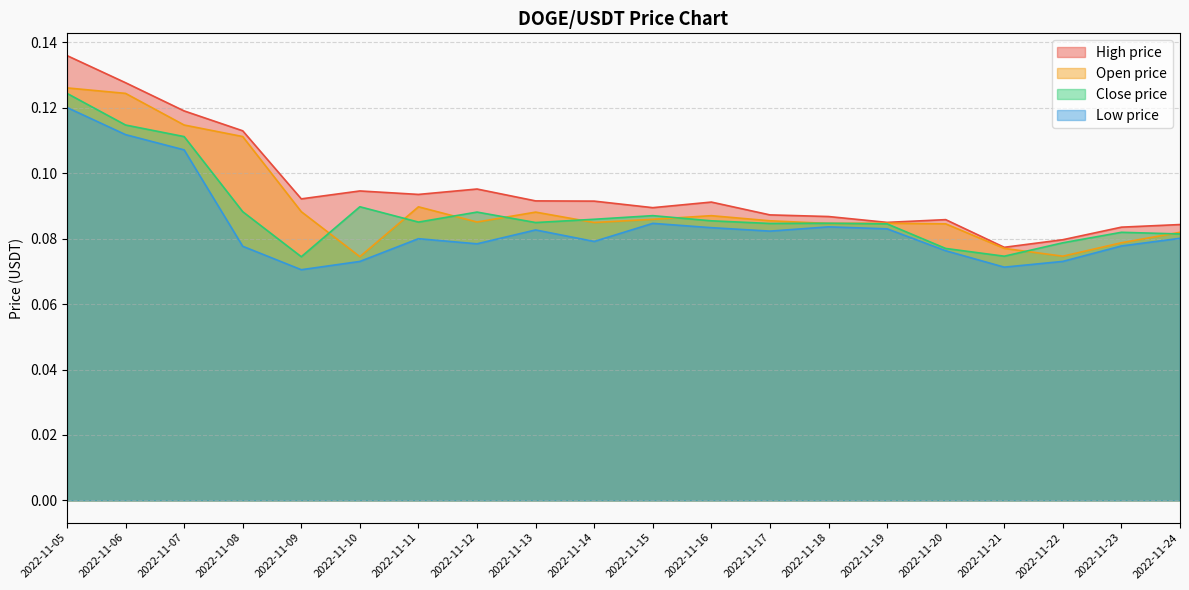

True or false: Low price and Open price intersect in this chart.

False